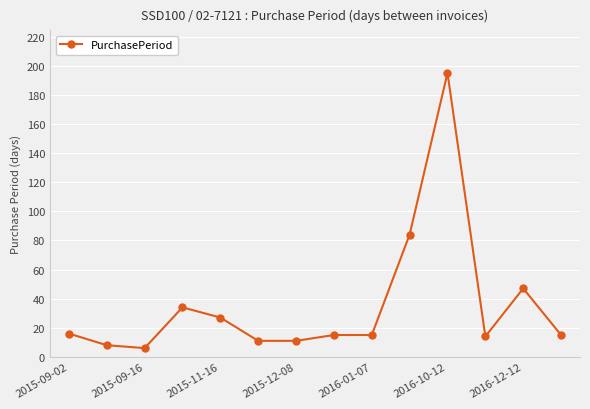

What is the minimum value shown in the chart?

6